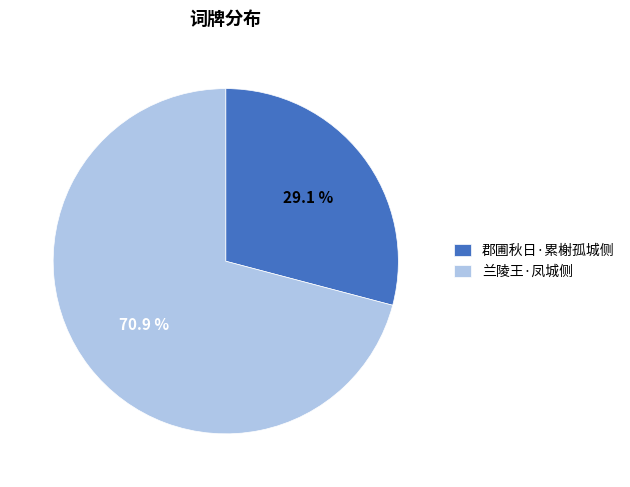

Rank the categories by value from highest to lowest.

兰陵王·凤城侧, 郡圃秋日·累榭孤城侧